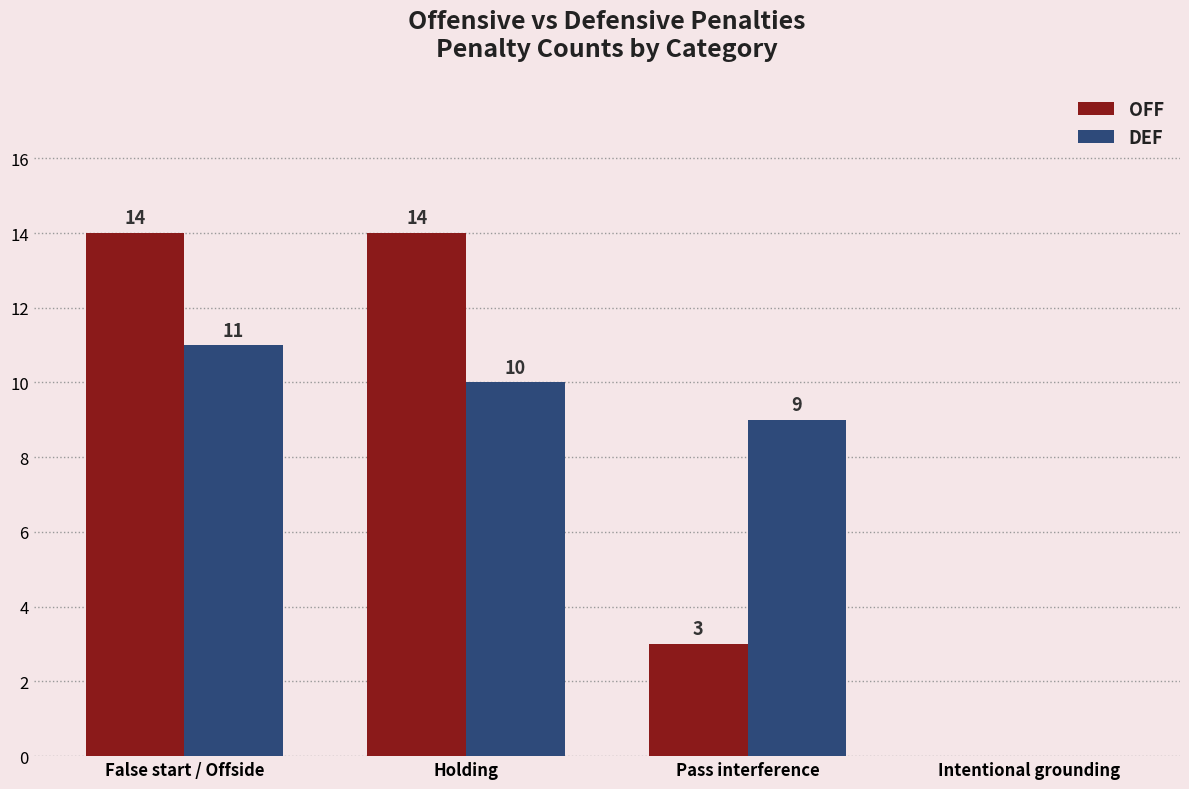

What are all the series names shown in the legend?

OFF, DEF